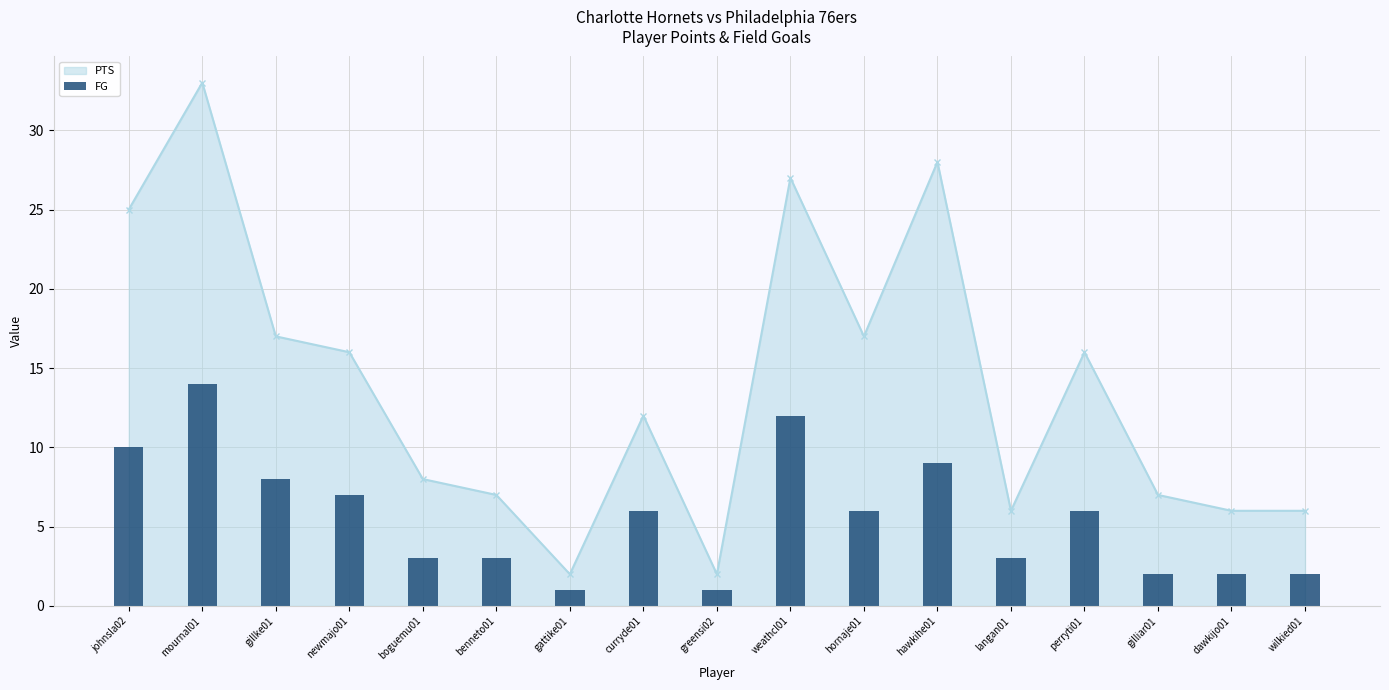

What is the maximum value for PTS?

33